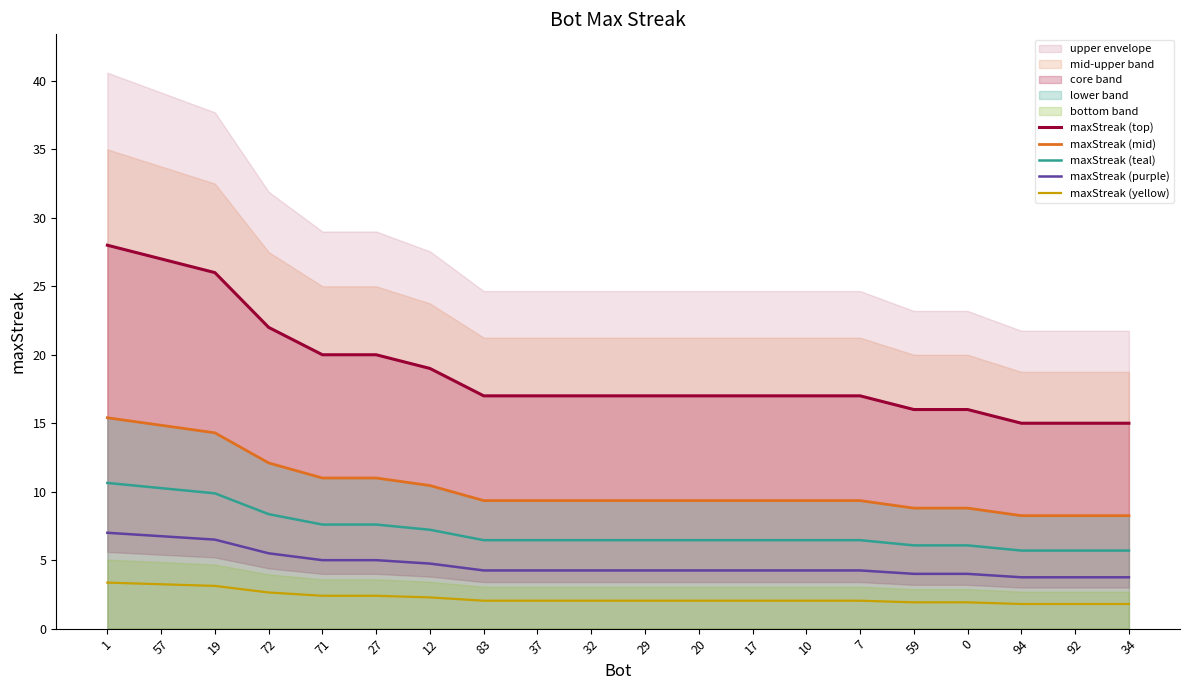

What position from the left is 0?

17